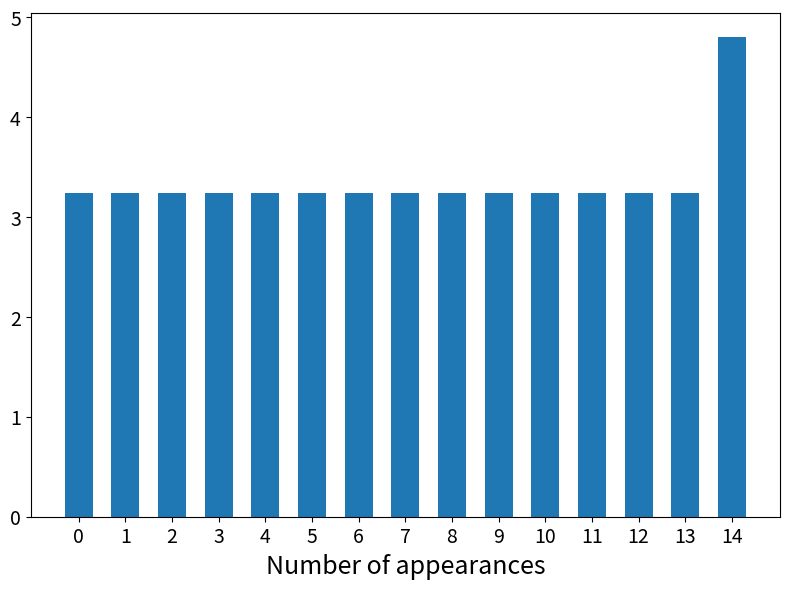

How many bars are there in total?

15